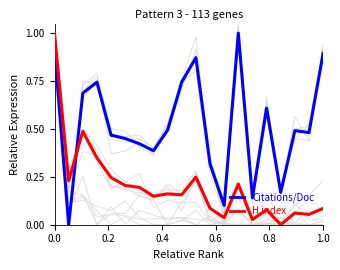

What is the greatest value displayed?

1.0